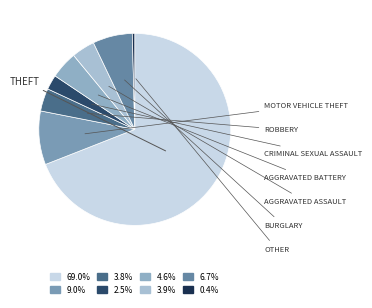

How many slices are in this pie chart?

8